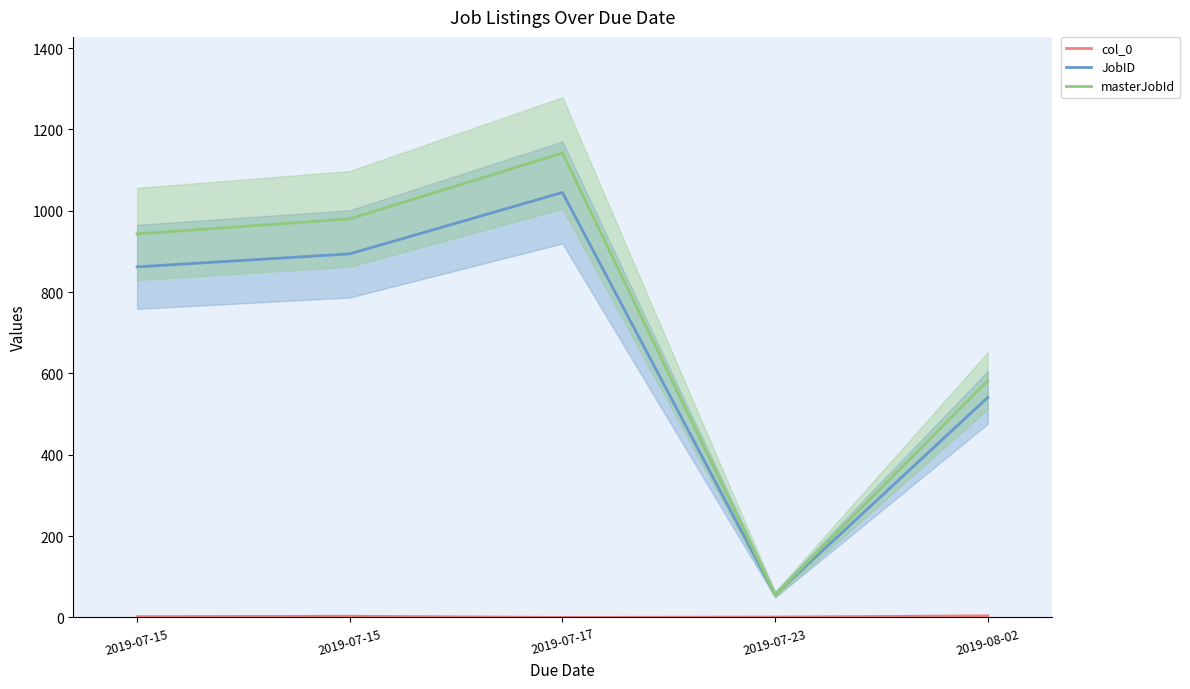

At which category does JobID reach its first local valley?

2019-07-23